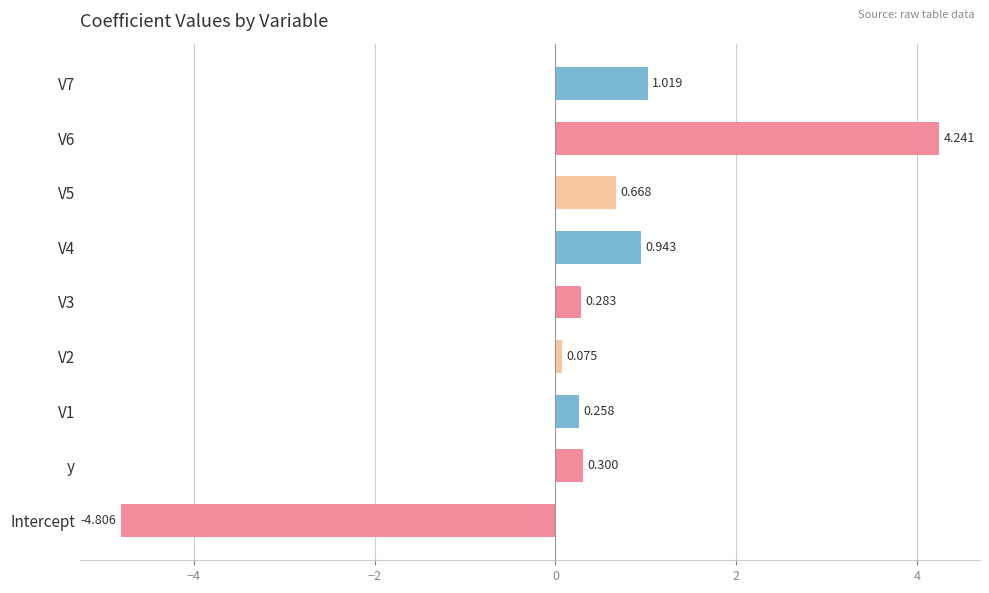

List the labels in order of value, smallest first.

Intercept, V2, V1, V3, y, V5, V4, V7, V6